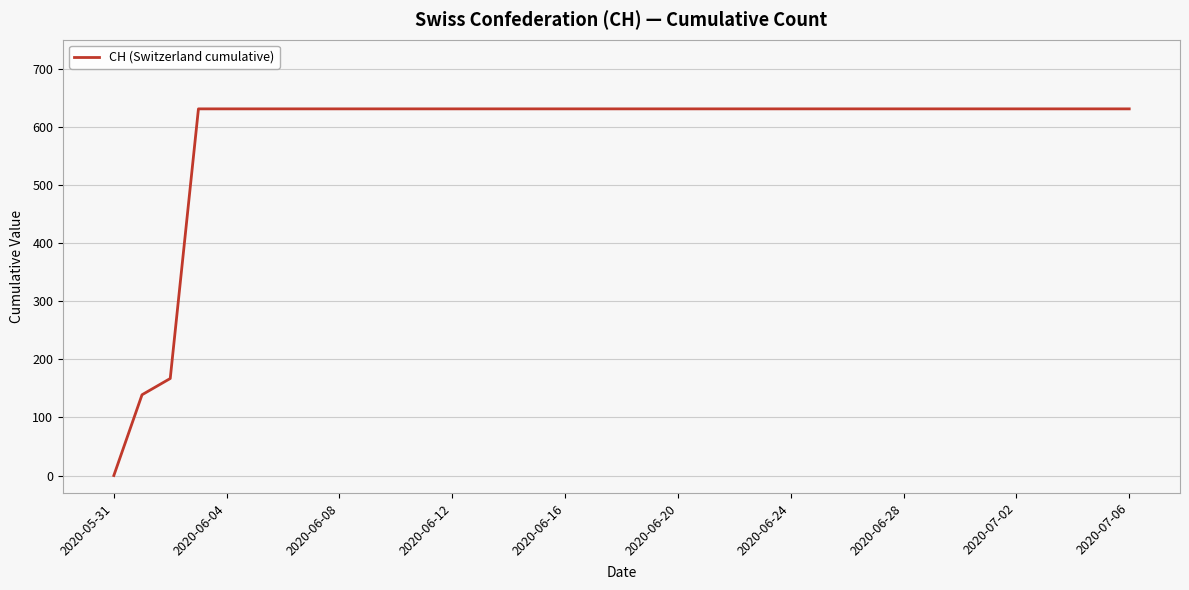

What is the greatest value displayed?

631